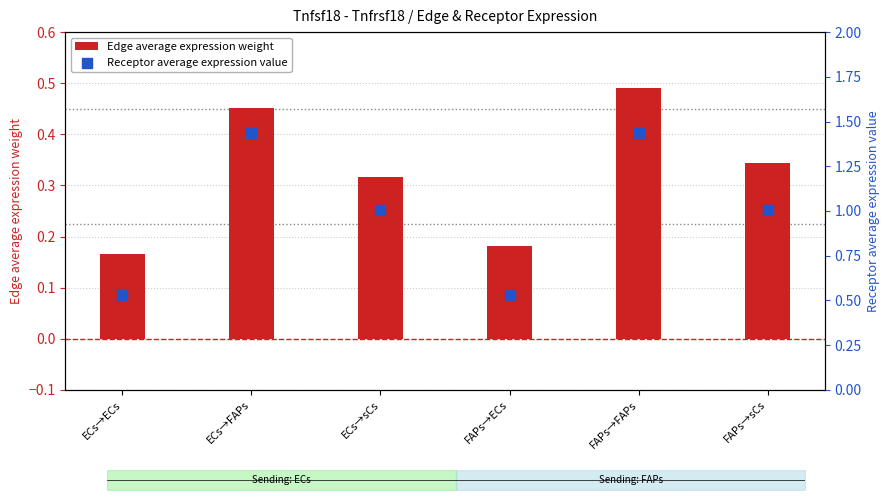

What is the total value across all series at FAPs→FAPs?

1.9